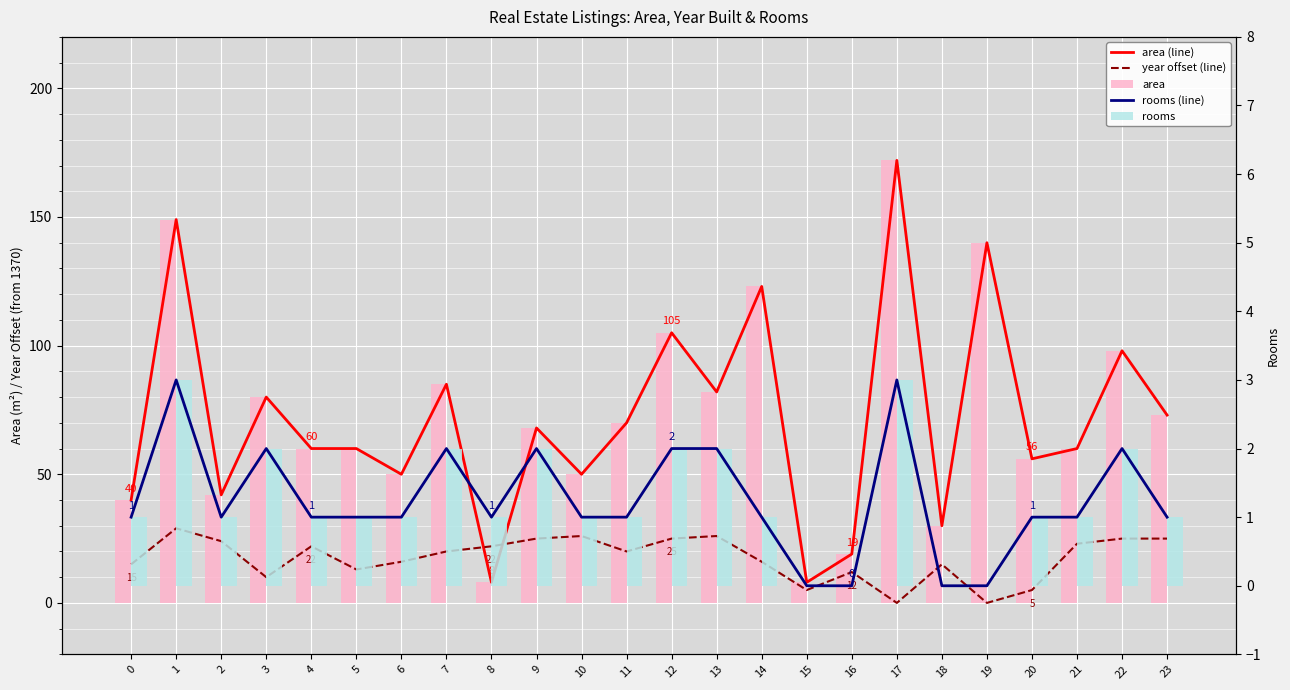

Reading left to right, extract all data points from this chart.

area (line): 40	149	42	80	60	60	50	85	8	68	50	70	105	82	123	8	19	172	30	140	56	60	98	73
year offset (line): 15	29	24	10	22	13	16	20	22	25	26	20	25	26	16	5	12	0	15	0	5	23	25	25
area: 40	149	42	80	60	60	50	85	8	68	50	70	105	82	123	8	19	172	30	140	56	60	98	73
rooms (line): 1	3	1	2	1	1	1	2	1	2	1	1	2	2	1	0	0	3	0	0	1	1	2	1
rooms: 1	3	1	2	1	1	1	2	1	2	1	1	2	2	1	0	0	3	0	0	1	1	2	1